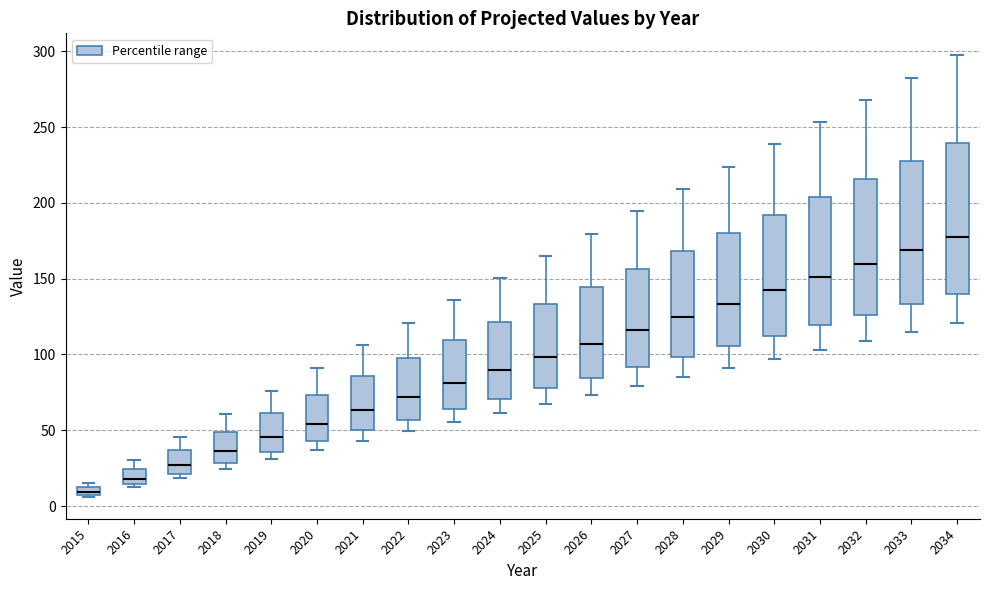

Which box has the highest median line?

2034